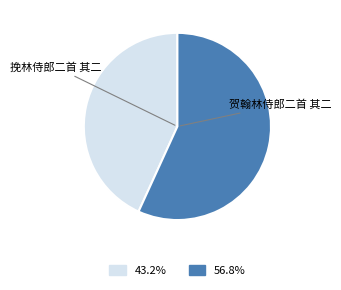

Which slice represents more than half of the pie?

贺翰林侍郎二首 其二